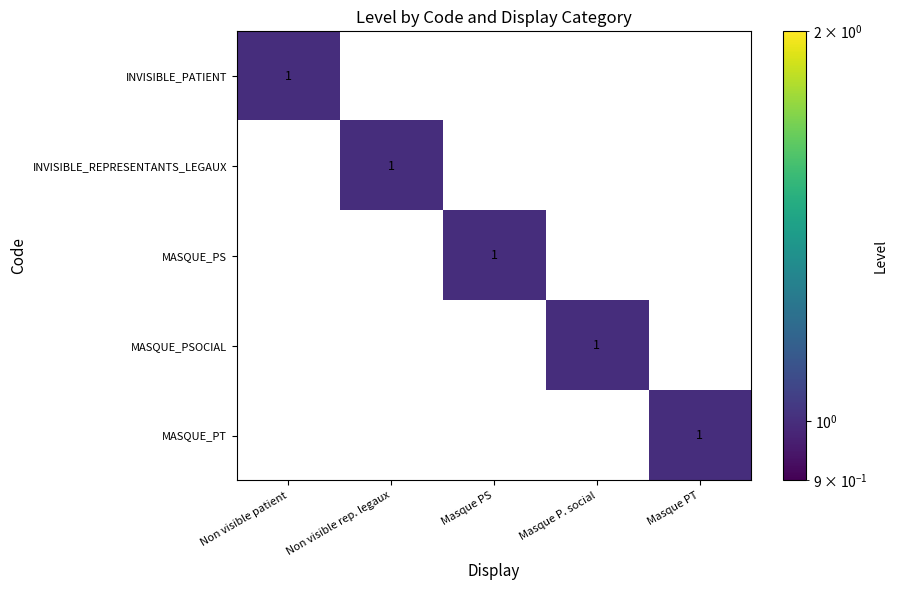

Reading left to right, transcribe all the data shown in this chart.

INVISIBLE_PATIENT: Non visible patient=1	Non visible rep. legaux=0	Masque PS=0	Masque P. social=0	Masque PT=0
INVISIBLE_REPRESENTANTS_LEGAUX: Non visible patient=0	Non visible rep. legaux=1	Masque PS=0	Masque P. social=0	Masque PT=0
MASQUE_PS: Non visible patient=0	Non visible rep. legaux=0	Masque PS=1	Masque P. social=0	Masque PT=0
MASQUE_PSOCIAL: Non visible patient=0	Non visible rep. legaux=0	Masque PS=0	Masque P. social=1	Masque PT=0
MASQUE_PT: Non visible patient=0	Non visible rep. legaux=0	Masque PS=0	Masque P. social=0	Masque PT=1